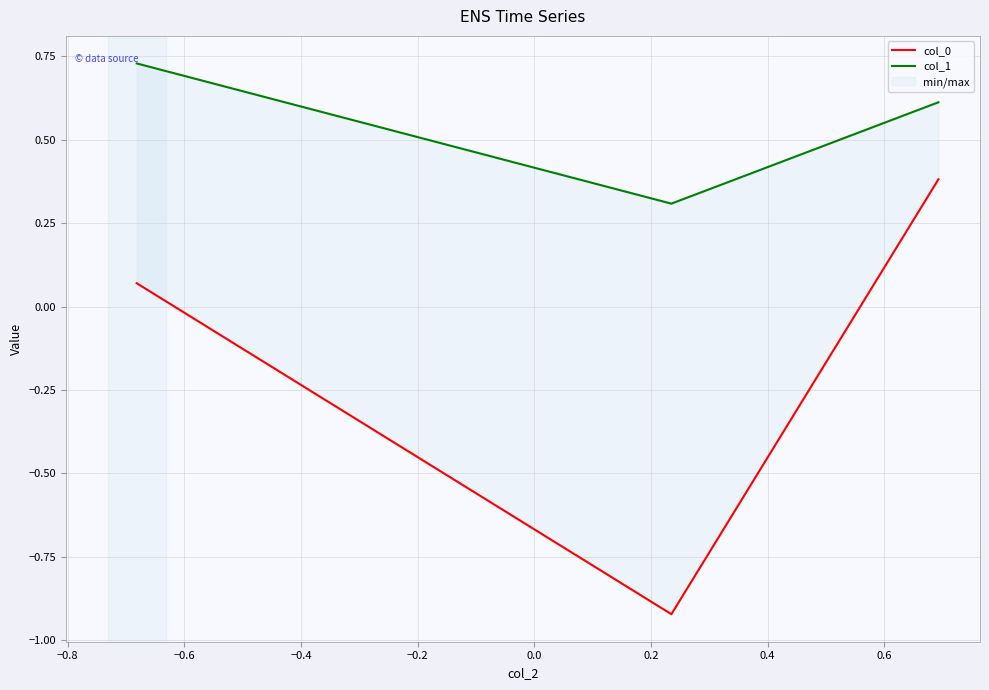

The col_0 series shows 0.0 at −1.0. True or false?

False